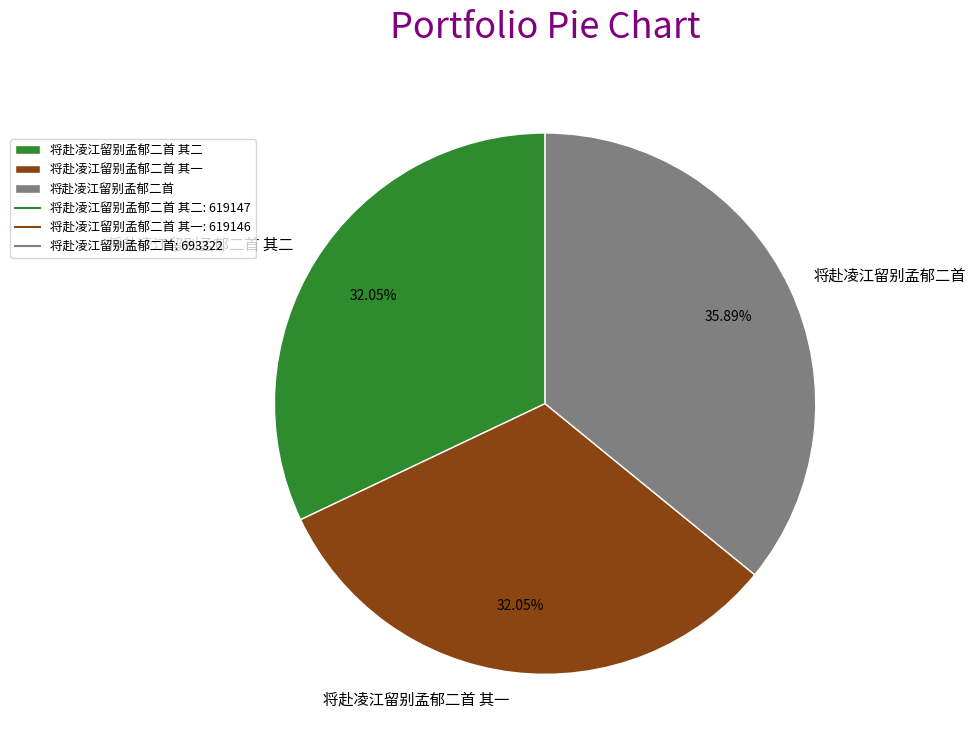

Which category has the biggest portion of the pie?

将赴凌江留别孟郁二首